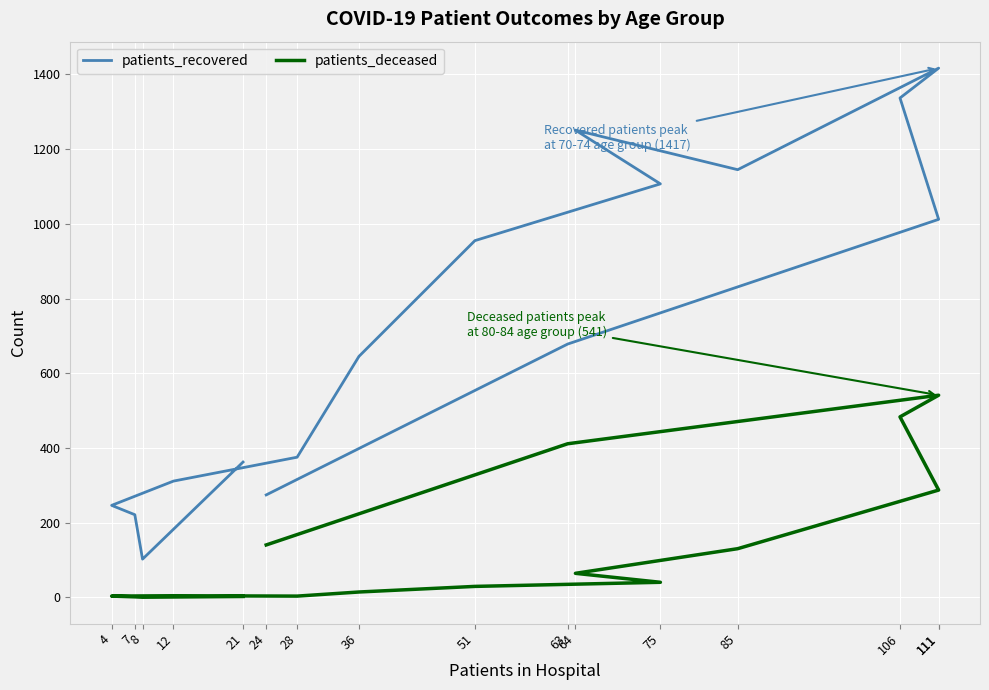

Is the value of patients_deceased at 36 greater than the value of patients_recovered at 21?

No